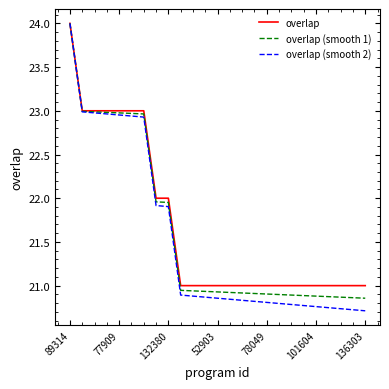

What is the highest value of the overlap (smooth 1) series?

24.0